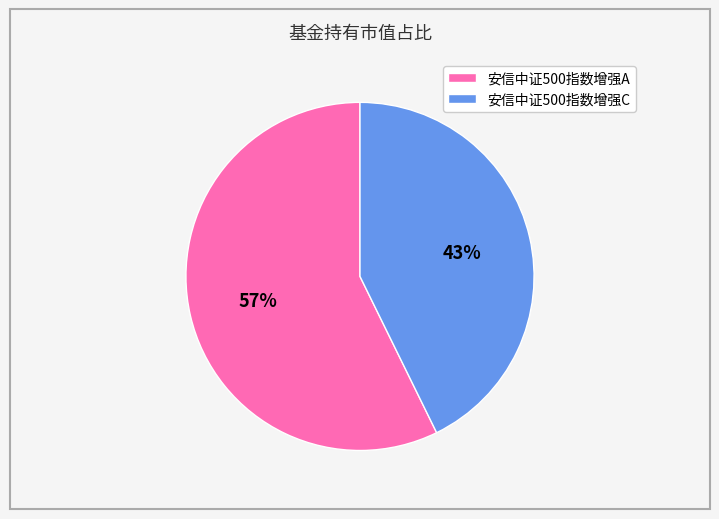

Combined, do 安信中证500指数增强C and 安信中证500指数增强A account for over 50%?

Yes